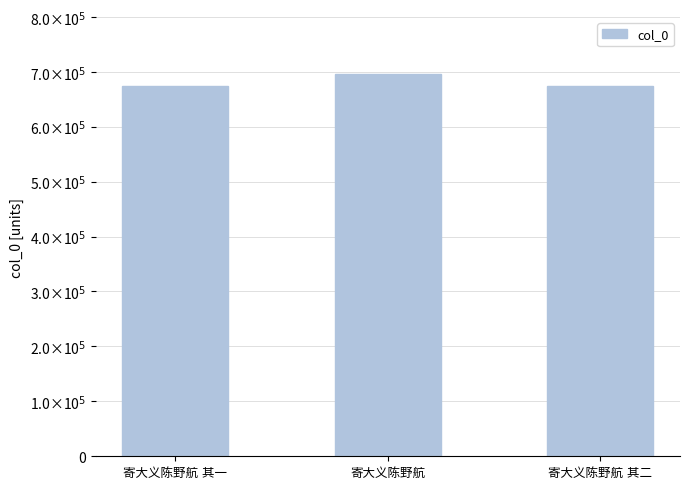

Approximately how many times larger is the value at 寄大义陈野航 其一 compared to 寄大义陈野航?

1.0